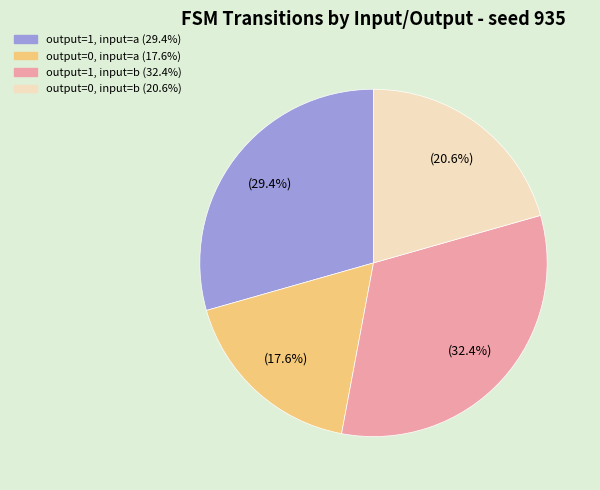

To the nearest percent, what is the average slice percentage?

25%